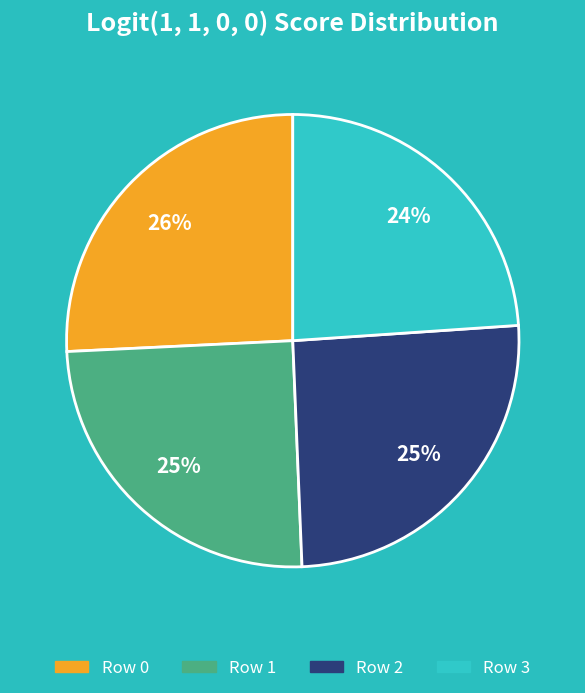

Is Row 3 the majority of the pie?

No